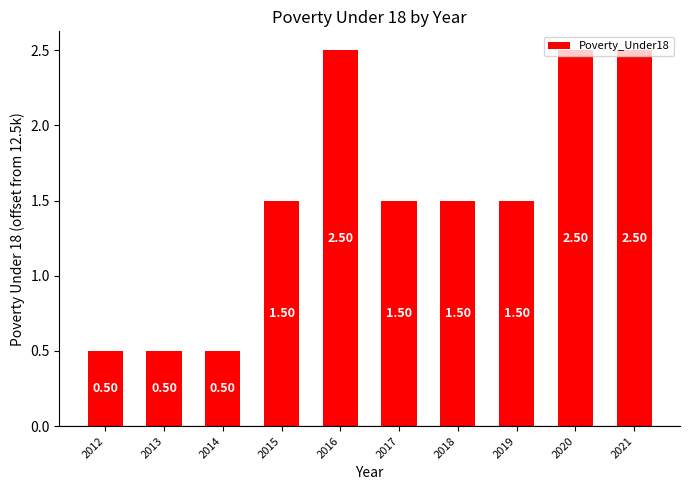

What is the difference between the maximum and second lowest values?

2.0